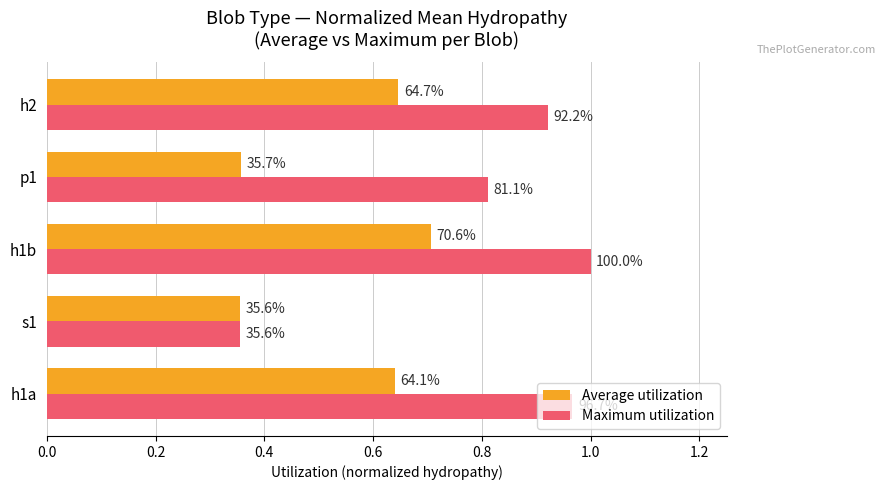

What are all the series names shown in the legend?

Average utilization, Maximum utilization